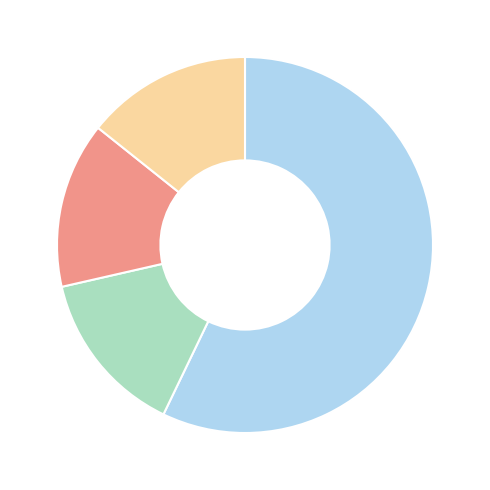

Is there any slice that represents more than half of the pie?

Yes